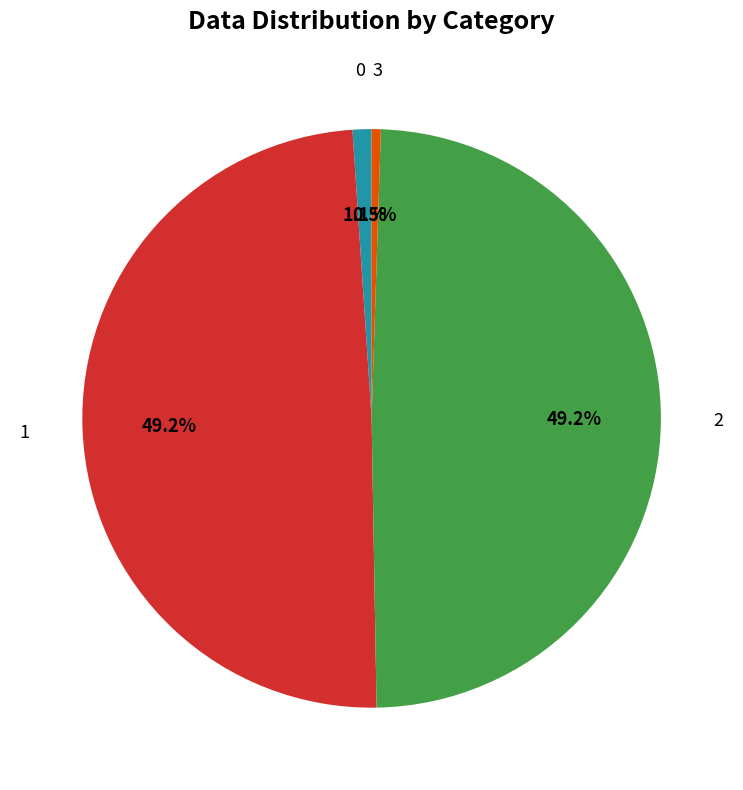

How many segments does this pie chart have?

4